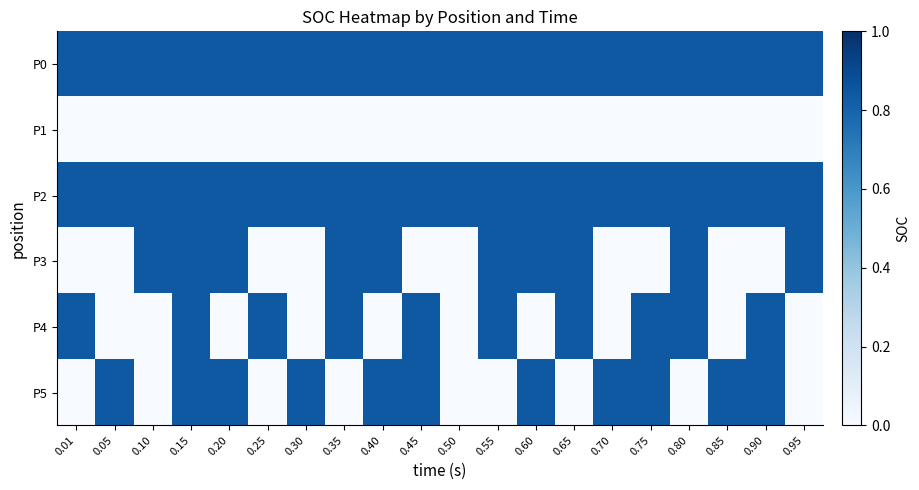

Reading left to right, transcribe all the data shown in this chart.

P0: 0.01=0.8	0.05=0.8	0.10=0.8	0.15=0.8	0.20=0.8	0.25=0.8	0.30=0.8	0.35=0.8	0.40=0.8	0.45=0.8	0.50=0.8	0.55=0.8	0.60=0.8	0.65=0.8	0.70=0.8	0.75=0.8	0.80=0.8	0.85=0.8	0.90=0.8	0.95=0.8
P1: 0.01=0.0	0.05=0.0	0.10=0.0	0.15=0.0	0.20=0.0	0.25=0.0	0.30=0.0	0.35=0.0	0.40=0.0	0.45=0.0	0.50=0.0	0.55=0.0	0.60=0.0	0.65=0.0	0.70=0.0	0.75=0.0	0.80=0.0	0.85=0.0	0.90=0.0	0.95=0.0
P2: 0.01=0.8	0.05=0.8	0.10=0.8	0.15=0.8	0.20=0.8	0.25=0.8	0.30=0.8	0.35=0.8	0.40=0.8	0.45=0.8	0.50=0.8	0.55=0.8	0.60=0.8	0.65=0.8	0.70=0.8	0.75=0.8	0.80=0.8	0.85=0.8	0.90=0.8	0.95=0.8
P3: 0.01=0.0	0.05=0.0	0.10=0.8	0.15=0.8	0.20=0.8	0.25=0.0	0.30=0.0	0.35=0.8	0.40=0.8	0.45=0.0	0.50=0.0	0.55=0.8	0.60=0.8	0.65=0.8	0.70=0.0	0.75=0.0	0.80=0.8	0.85=0.0	0.90=0.0	0.95=0.8
P4: 0.01=0.8	0.05=0.0	0.10=0.0	0.15=0.8	0.20=0.0	0.25=0.8	0.30=0.0	0.35=0.8	0.40=0.0	0.45=0.8	0.50=0.0	0.55=0.8	0.60=0.0	0.65=0.8	0.70=0.0	0.75=0.8	0.80=0.8	0.85=0.0	0.90=0.8	0.95=0.0
P5: 0.01=0.0	0.05=0.8	0.10=0.0	0.15=0.8	0.20=0.8	0.25=0.0	0.30=0.8	0.35=0.0	0.40=0.8	0.45=0.8	0.50=0.0	0.55=0.0	0.60=0.8	0.65=0.0	0.70=0.8	0.75=0.8	0.80=0.0	0.85=0.8	0.90=0.8	0.95=0.0